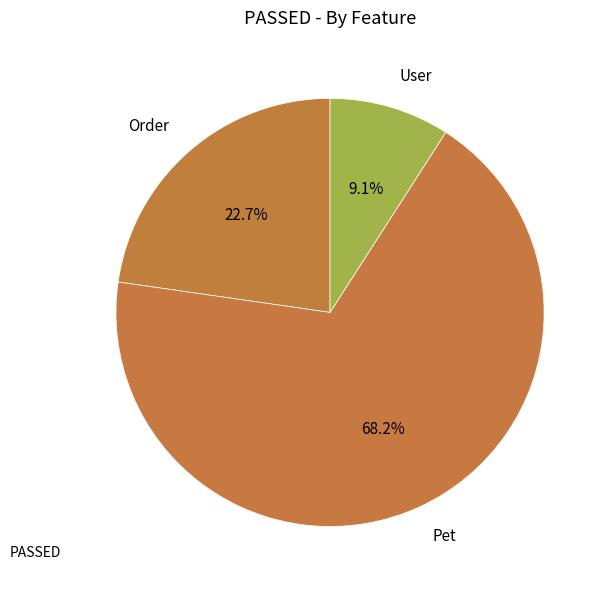

Do Order and Pet together represent more than half of the pie?

Yes